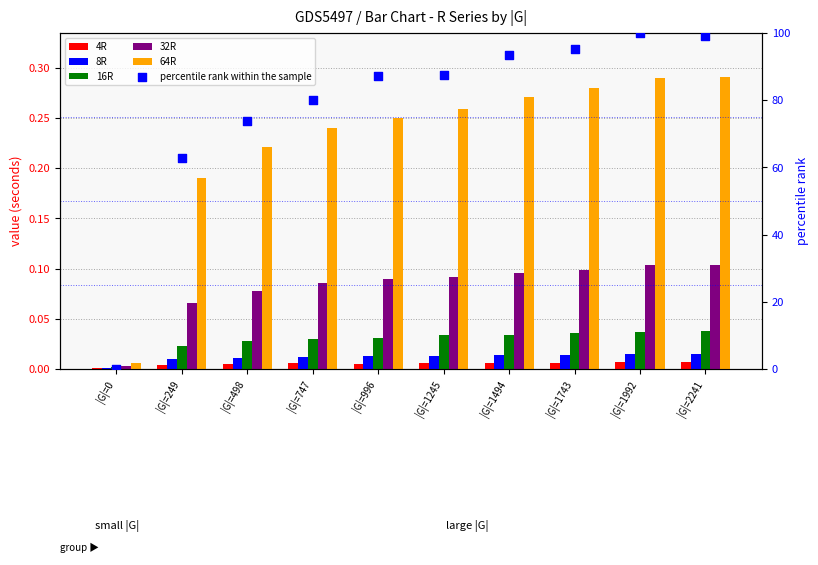

What is the total value across all series at |G|=249?

63.0